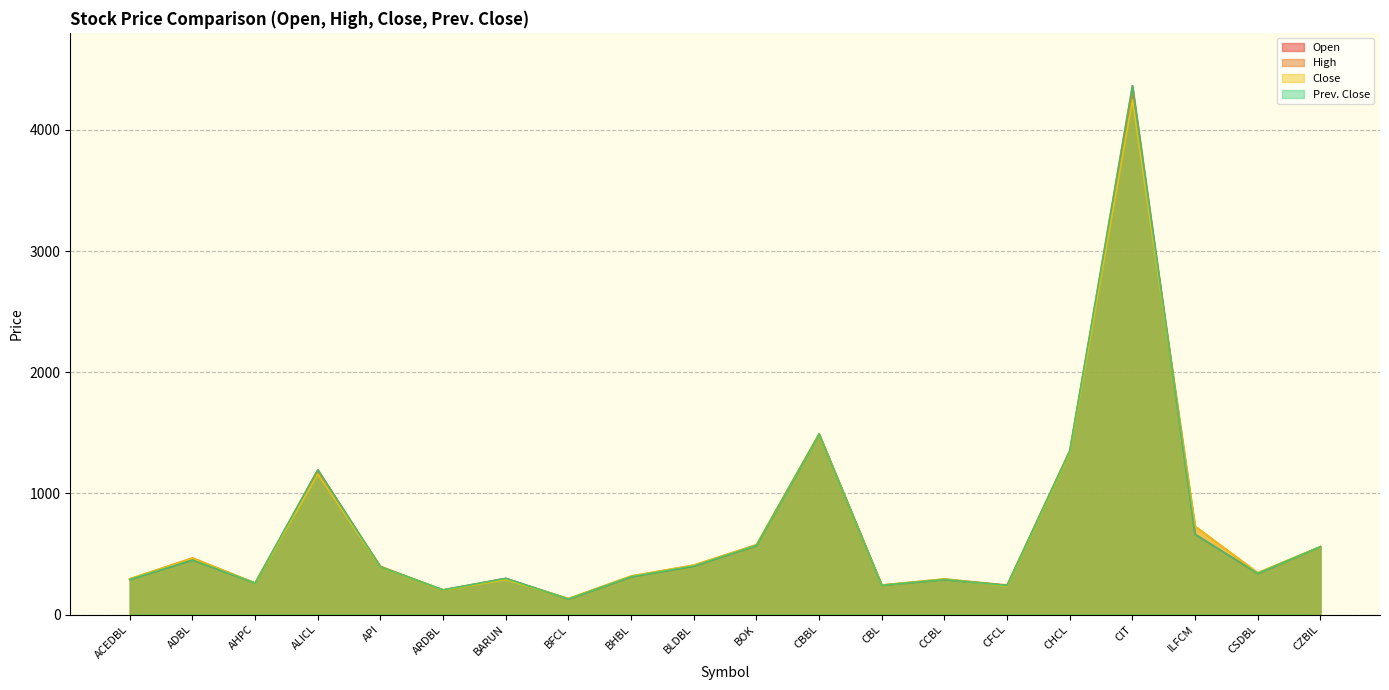

In High, how many points are higher than both neighbors (excluding endpoints)?

6